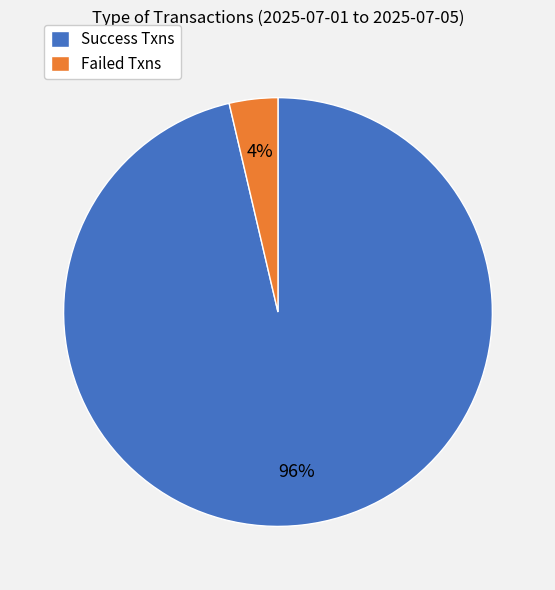

Does any single category account for the majority?

Yes